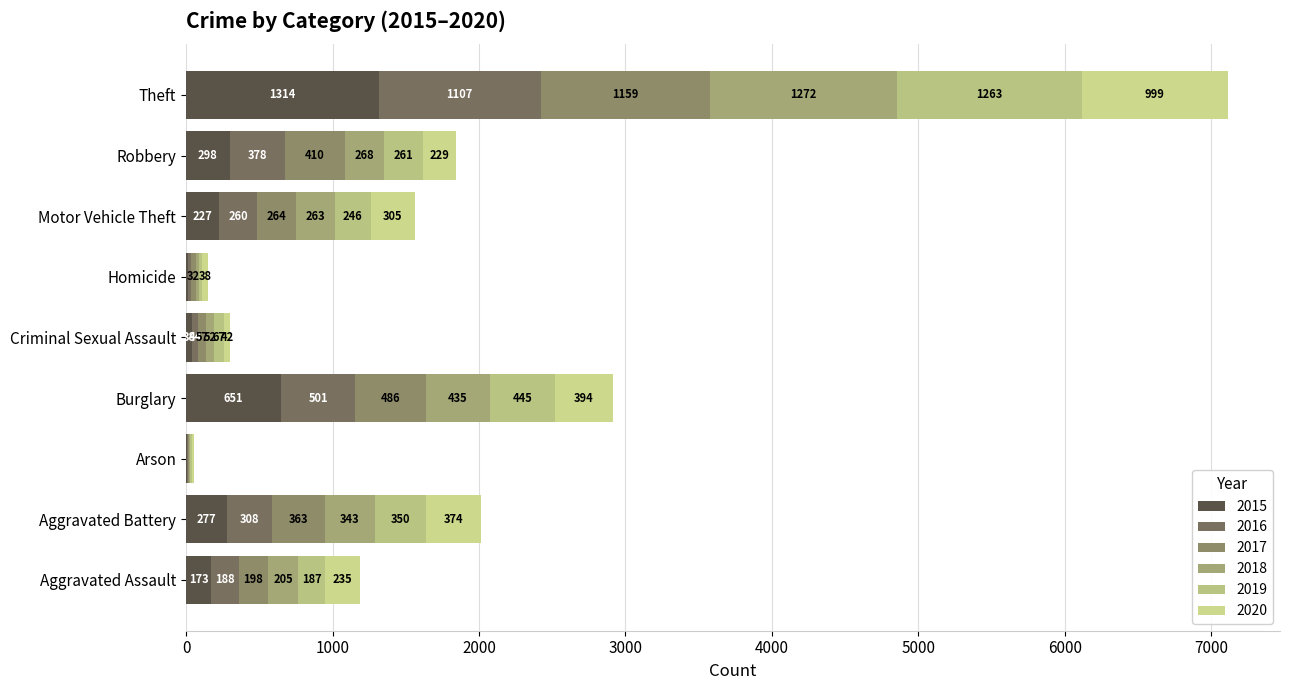

What is the difference between the second highest and second lowest values in the 2018 series?

412